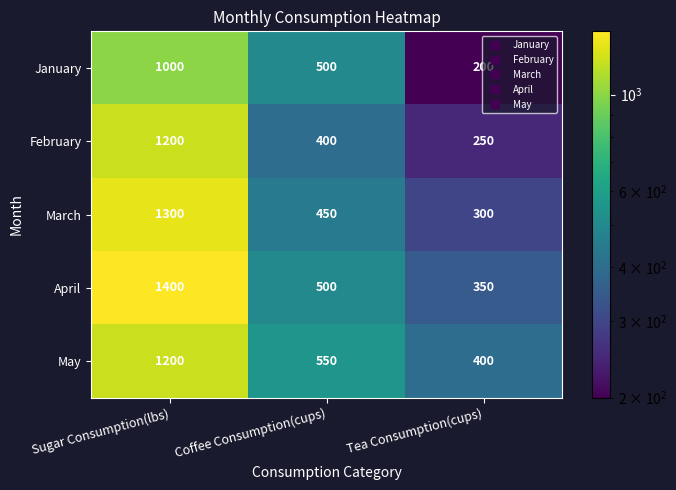

What is the total value across all series at Coffee Consumption(cups)?

2400